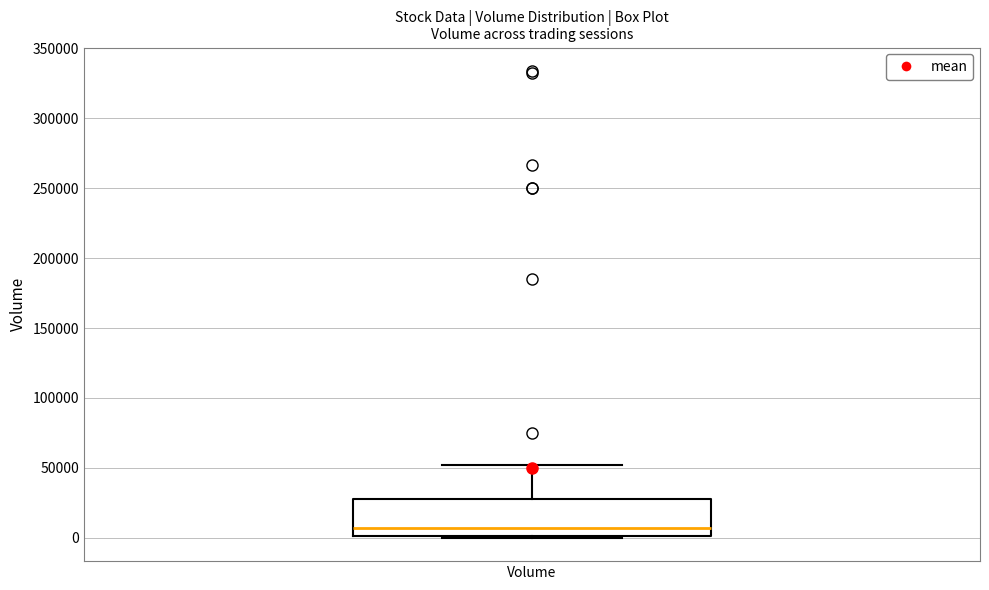

Read this box plot against the y-axis: the position of the median line, the range covered by the box, and the ends of both whiskers. The values are not printed on the chart, so give them approximately, as read against the axis.

median 5000, box 0 to 30000, whiskers 0 to 50000